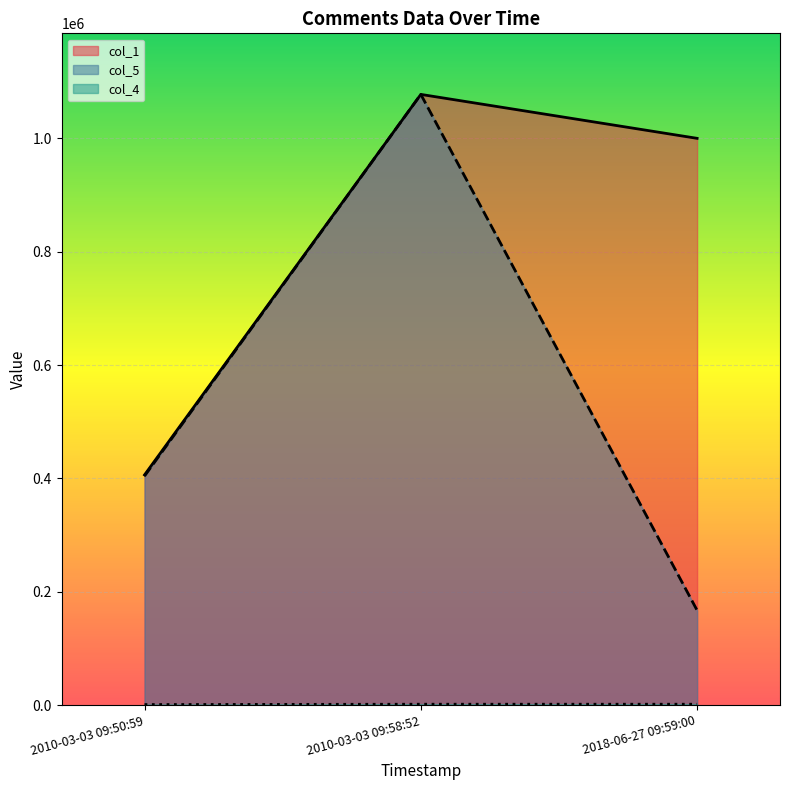

Reading right to left, list all the values displayed in this chart.

col_1: 2018-06-27 09:59:00=999991	2010-03-03 09:58:52=1077511	2010-03-03 09:50:59=406165
col_5: 2018-06-27 09:59:00=167197	2010-03-03 09:58:52=1077498	2010-03-03 09:50:59=404178
col_4: 2018-06-27 09:59:00=1564	2010-03-03 09:58:52=1564	2010-03-03 09:50:59=974